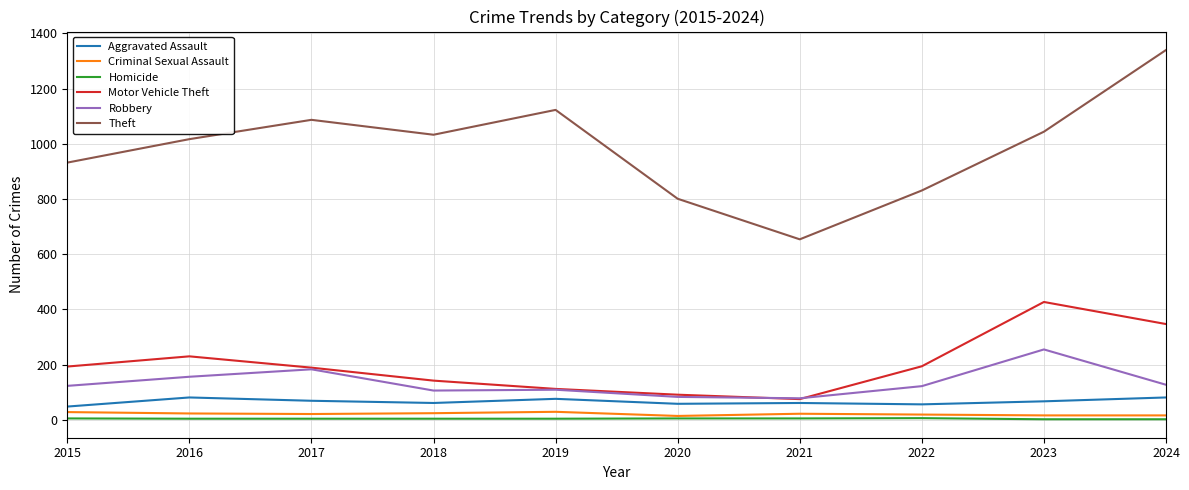

Is it true that Homicide equals 4 at 2018?

True